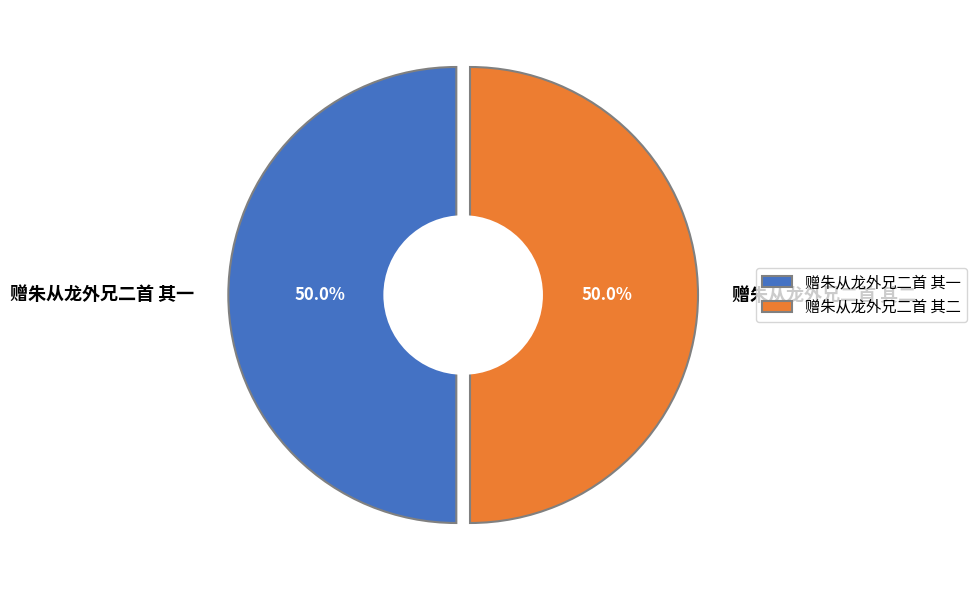

Do 赠朱从龙外兄二首 其一 and 赠朱从龙外兄二首 其二 together represent more than half of the pie?

Yes